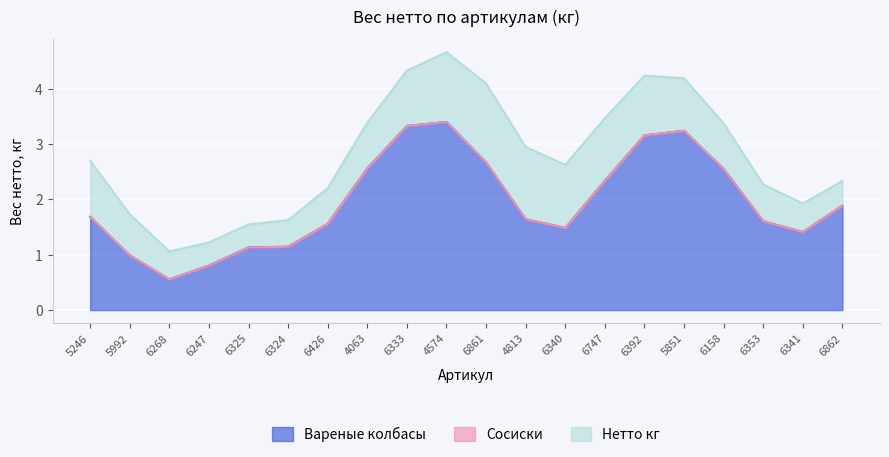

The Вареные колбасы series shows -2.4 at 6426. True or false?

False